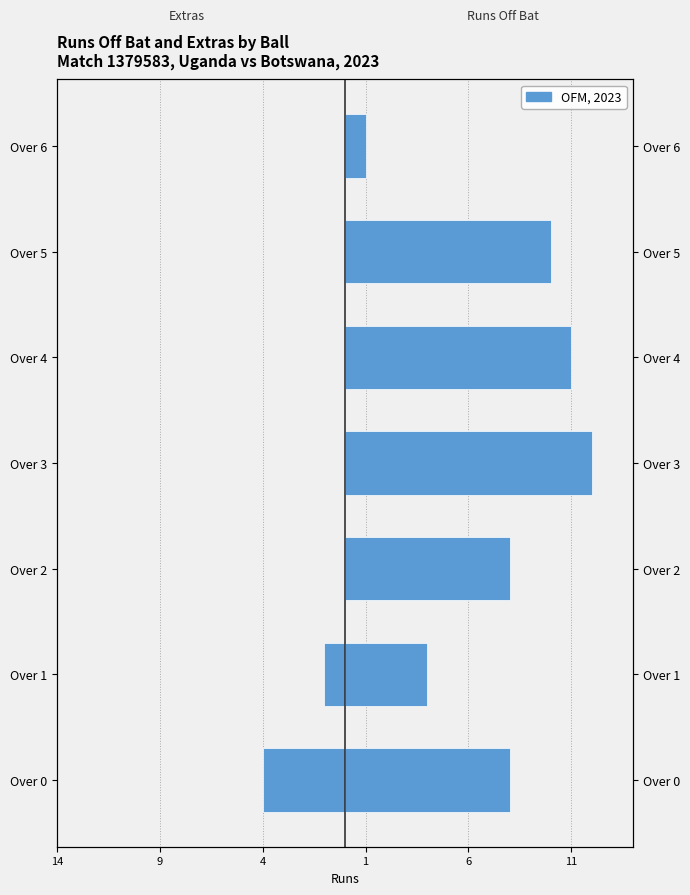

How many bars are there in each group?

2